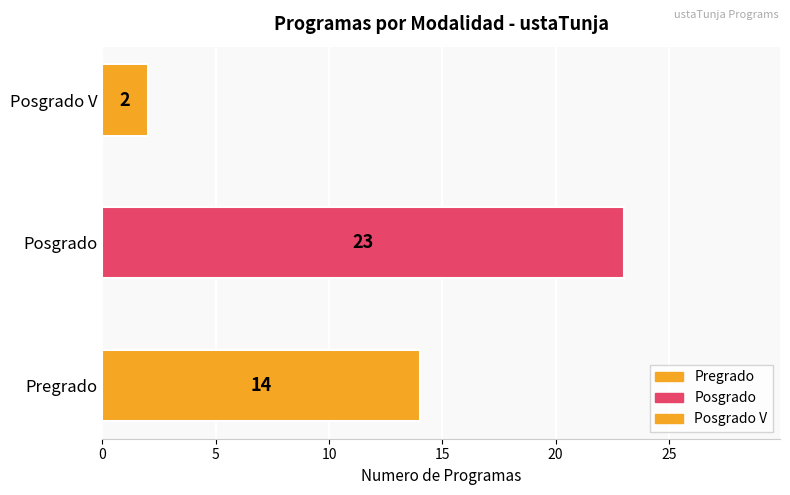

What is the approximate value of Pregrado at 1?

14